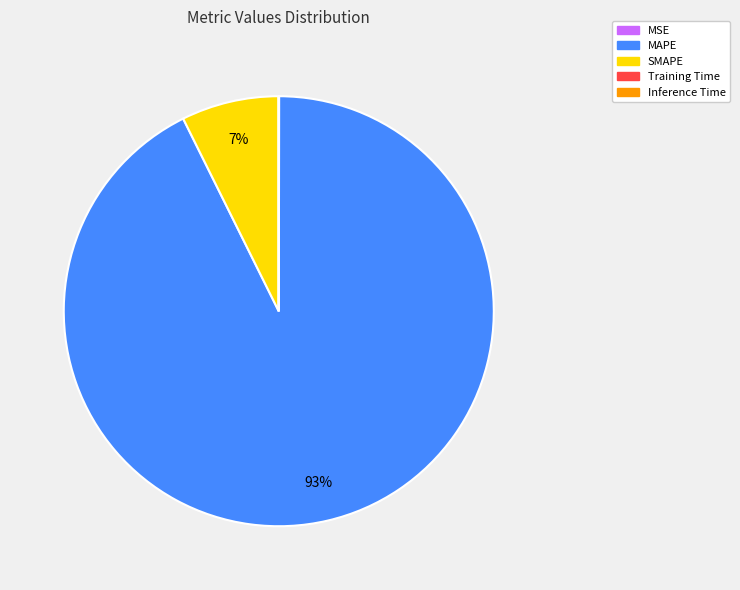

Is there any slice that represents more than half of the pie?

Yes